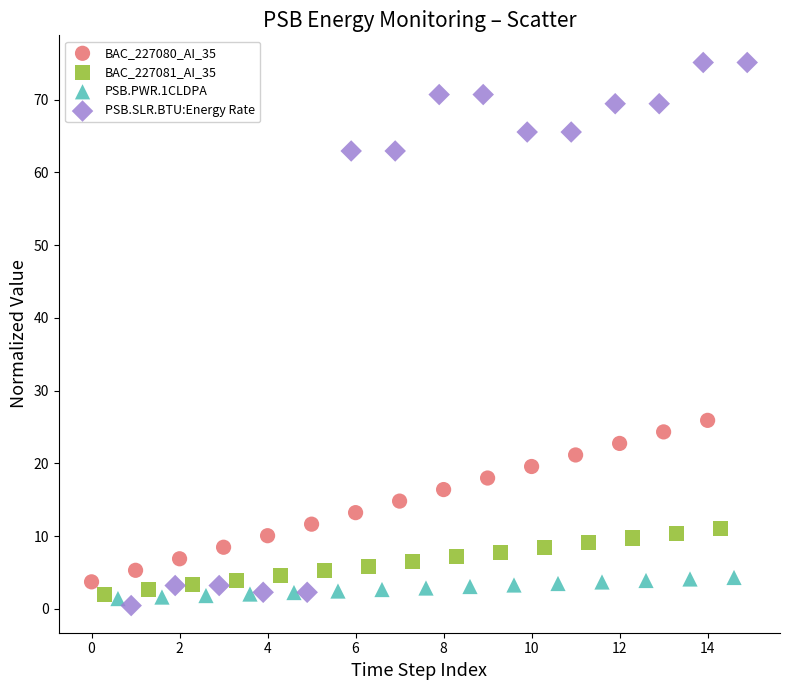

Which series reaches the minimum Y coordinate?

PSB.SLR.BTU:Energy Rate